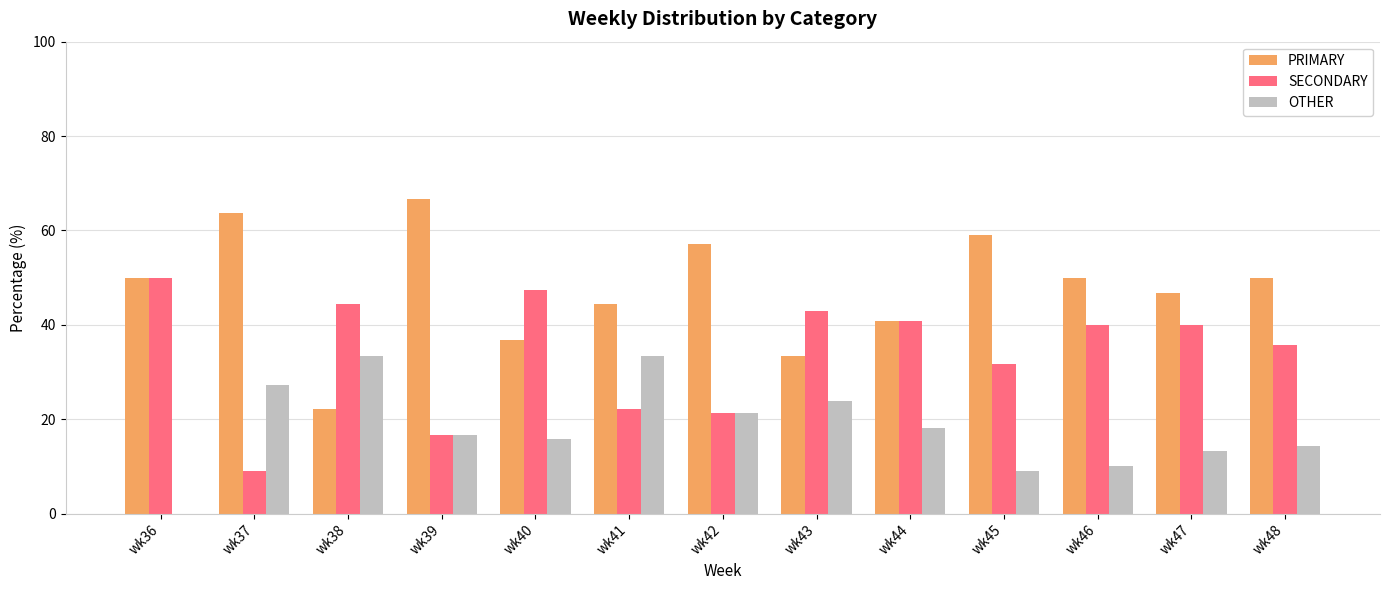

What is the sum of all OTHER values?

236.5